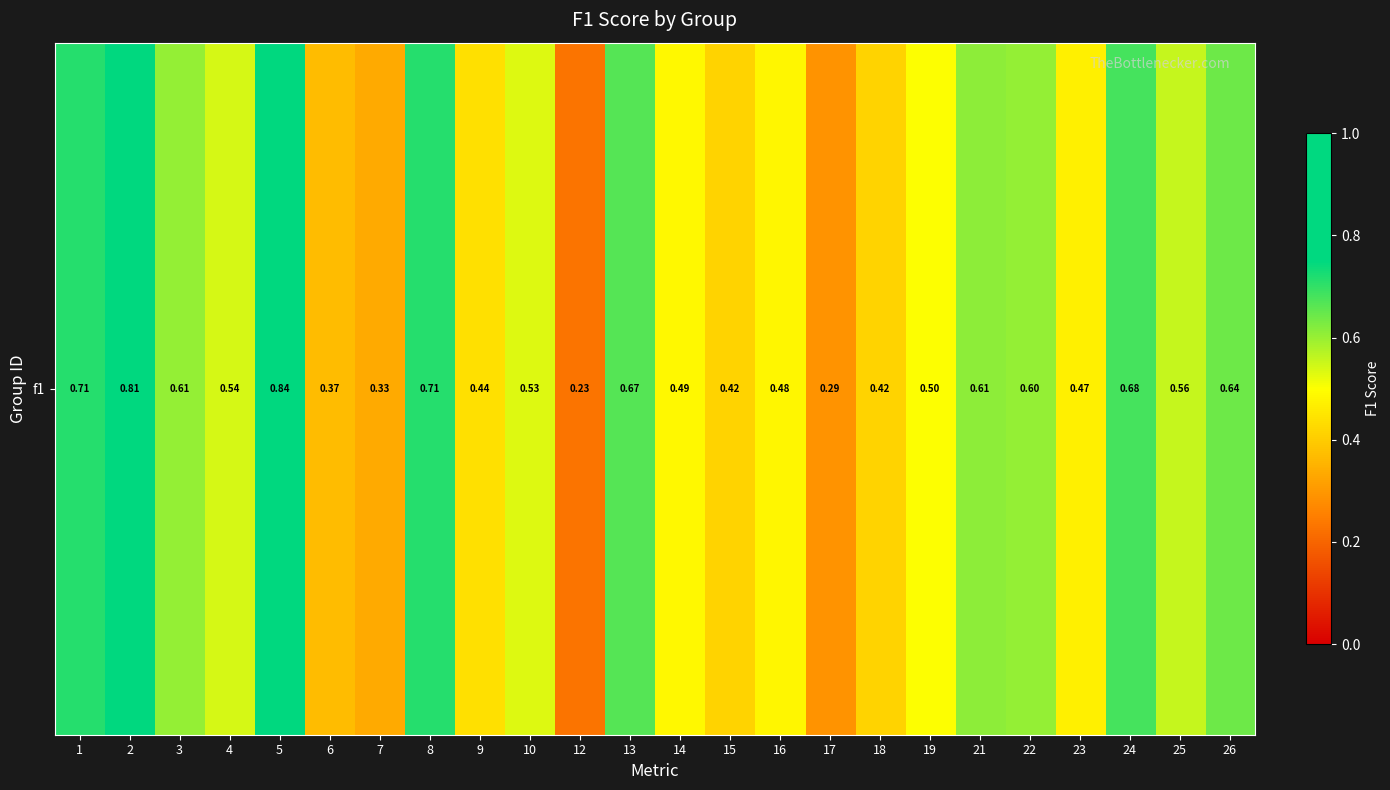

Count the number of categories in the chart.

24